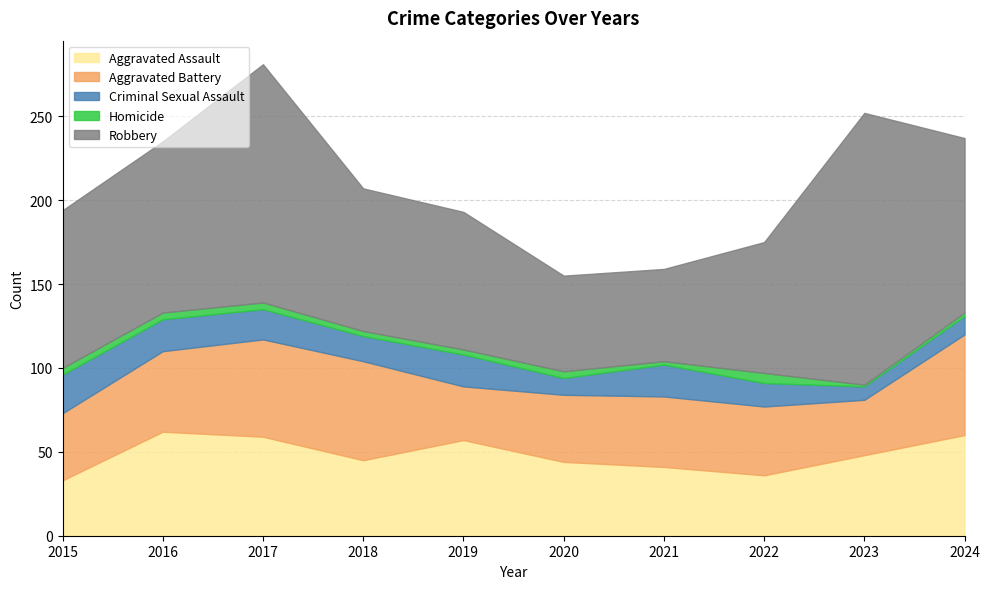

What is the value of the Homicide point at the 6th from the left?

4